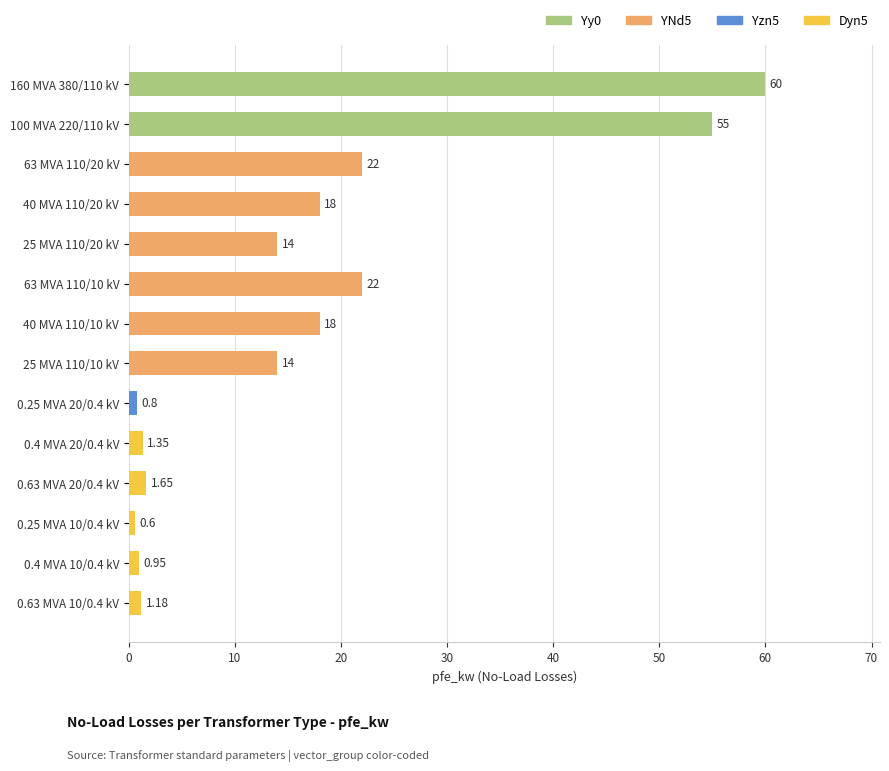

What is the change in value from 160 MVA 380/110 kV to 100 MVA 220/110 kV?

-5.0